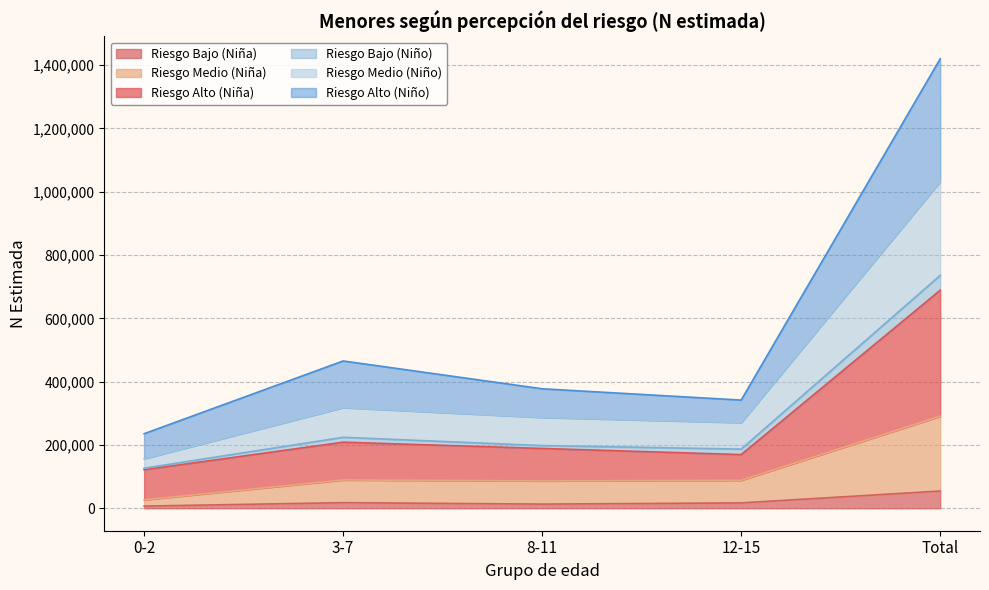

In Riesgo Alto (Niño), how many points are higher than both neighbors (excluding endpoints)?

1